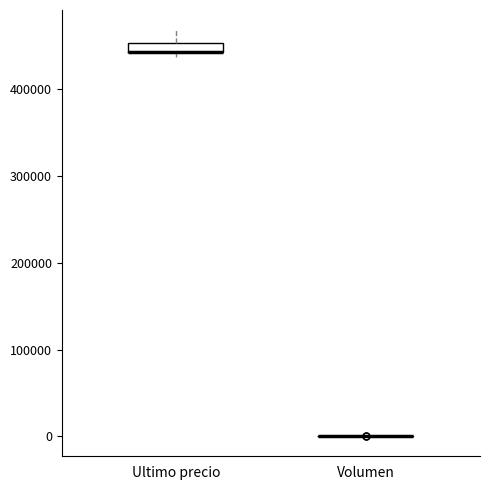

Comparing the boxes themselves (not the whiskers), which one is the tallest?

Ultimo precio